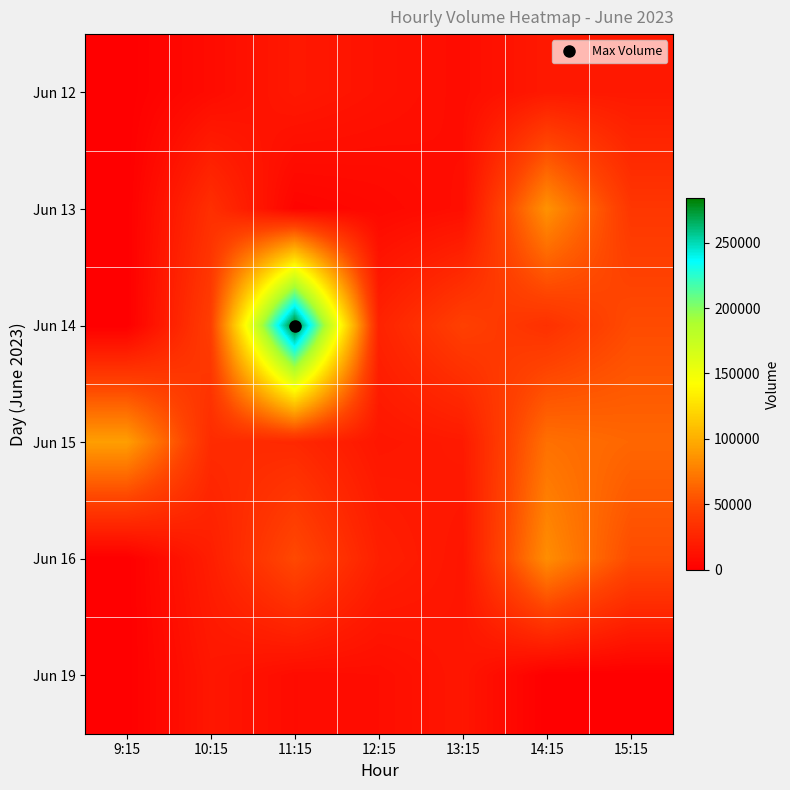

Reading left to right, transcribe all the data shown in this chart.

Jun 12: 9:15=0	10:15=8457	11:15=17237	12:15=13006	13:15=9228	14:15=17657	15:15=17532
Jun 13: 9:15=0	10:15=32855	11:15=3575	12:15=6484	13:15=10582	14:15=85933	15:15=37874
Jun 14: 9:15=0	10:15=42996	11:15=284040	12:15=24290	13:15=44138	14:15=33841	15:15=50799
Jun 15: 9:15=92002	10:15=30191	11:15=28206	12:15=15869	13:15=18428	14:15=68945	15:15=64259
Jun 16: 9:15=0	10:15=21041	11:15=49699	12:15=22233	13:15=15031	14:15=83654	15:15=50740
Jun 19: 9:15=0	10:15=15937	11:15=8828	12:15=9982	13:15=15577	14:15=0	15:15=0